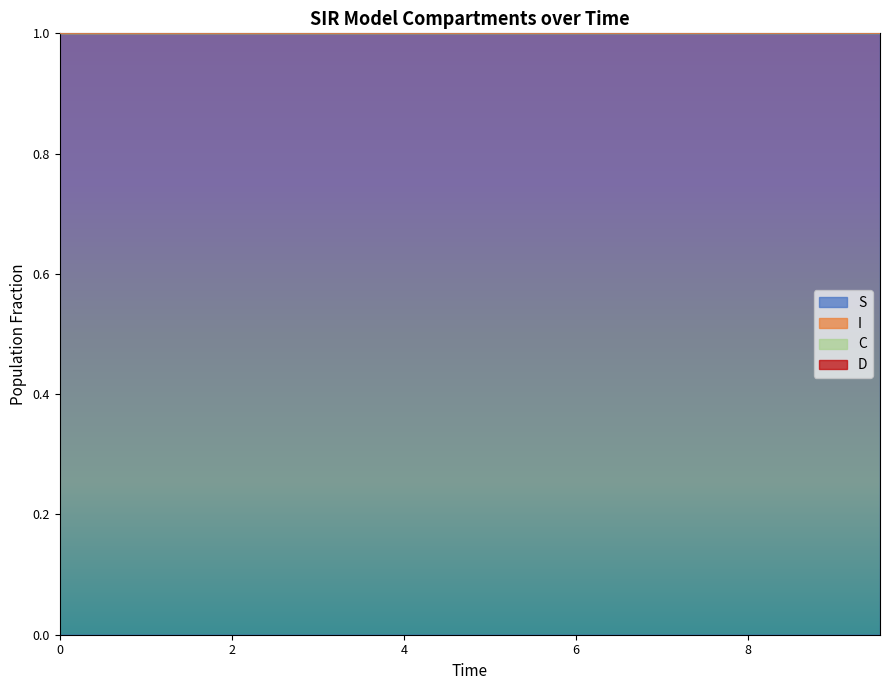

What is the minimum value for S?

1.0